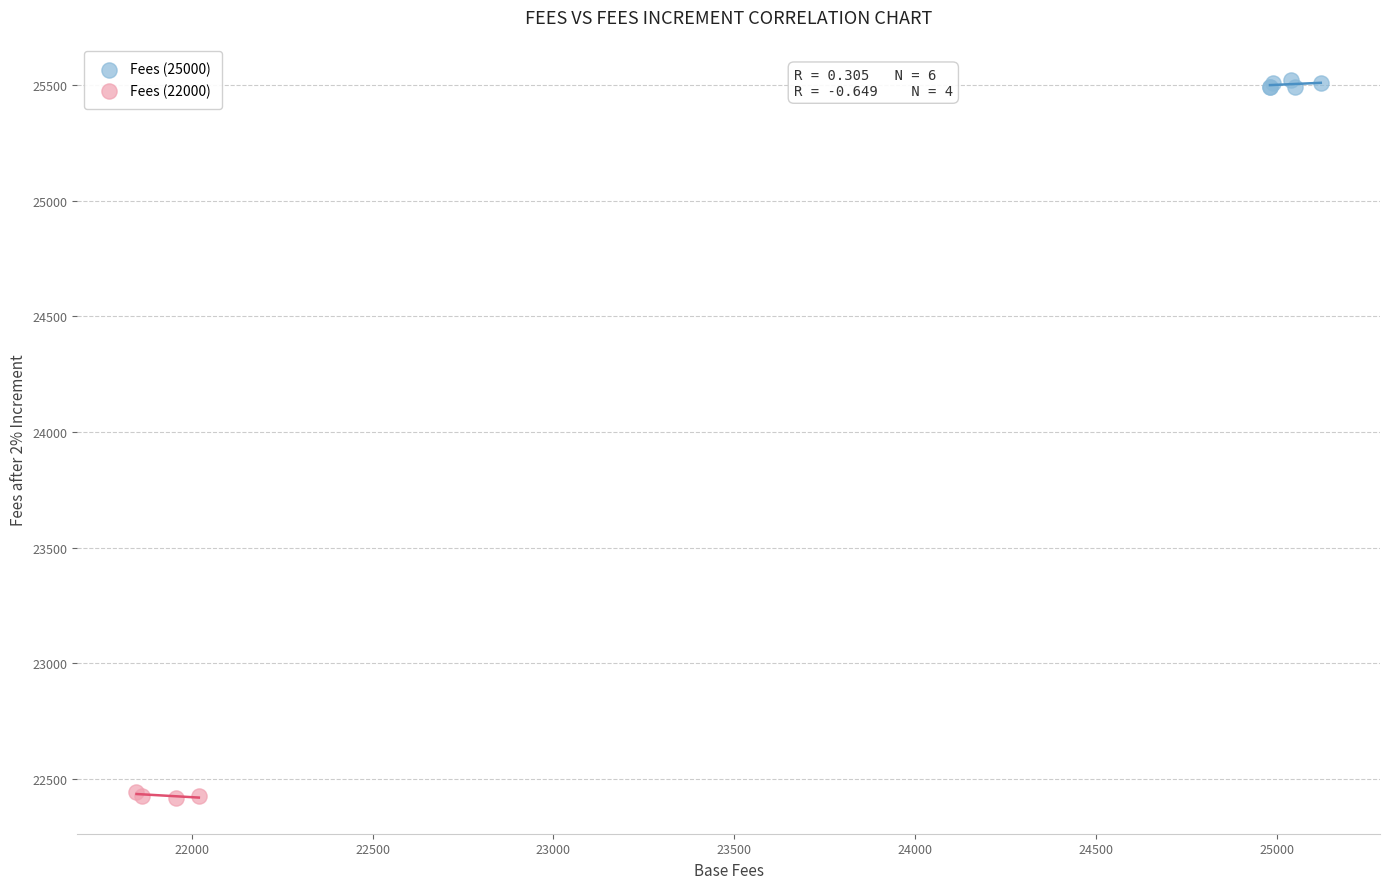

Which series contains the highest Y value?

Fees (25000)